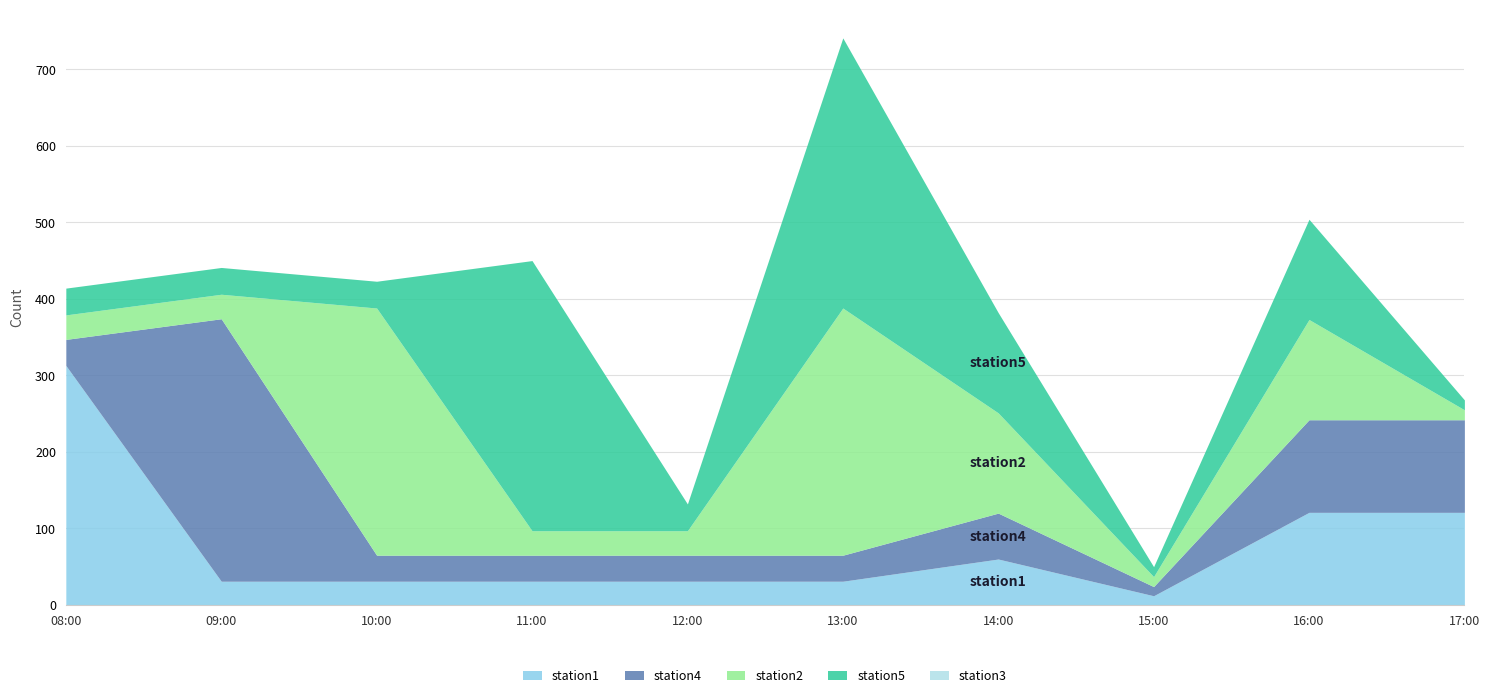

Which has a higher value, 14:00 or 12:00?

14:00